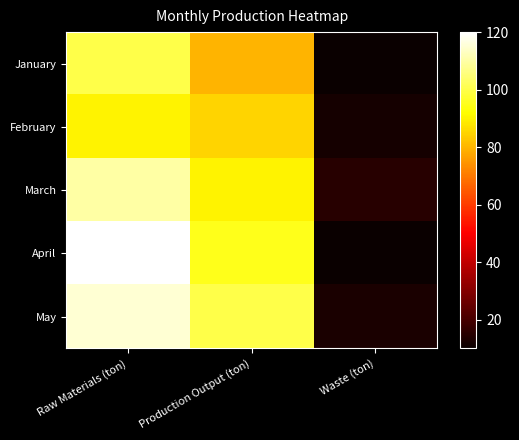

Reading left to right, extract all data points from this chart.

January: Raw Materials (ton)=100	Production Output (ton)=80	Waste (ton)=10
February: Raw Materials (ton)=90	Production Output (ton)=85	Waste (ton)=12
March: Raw Materials (ton)=110	Production Output (ton)=90	Waste (ton)=15
April: Raw Materials (ton)=120	Production Output (ton)=95	Waste (ton)=10
May: Raw Materials (ton)=115	Production Output (ton)=100	Waste (ton)=13